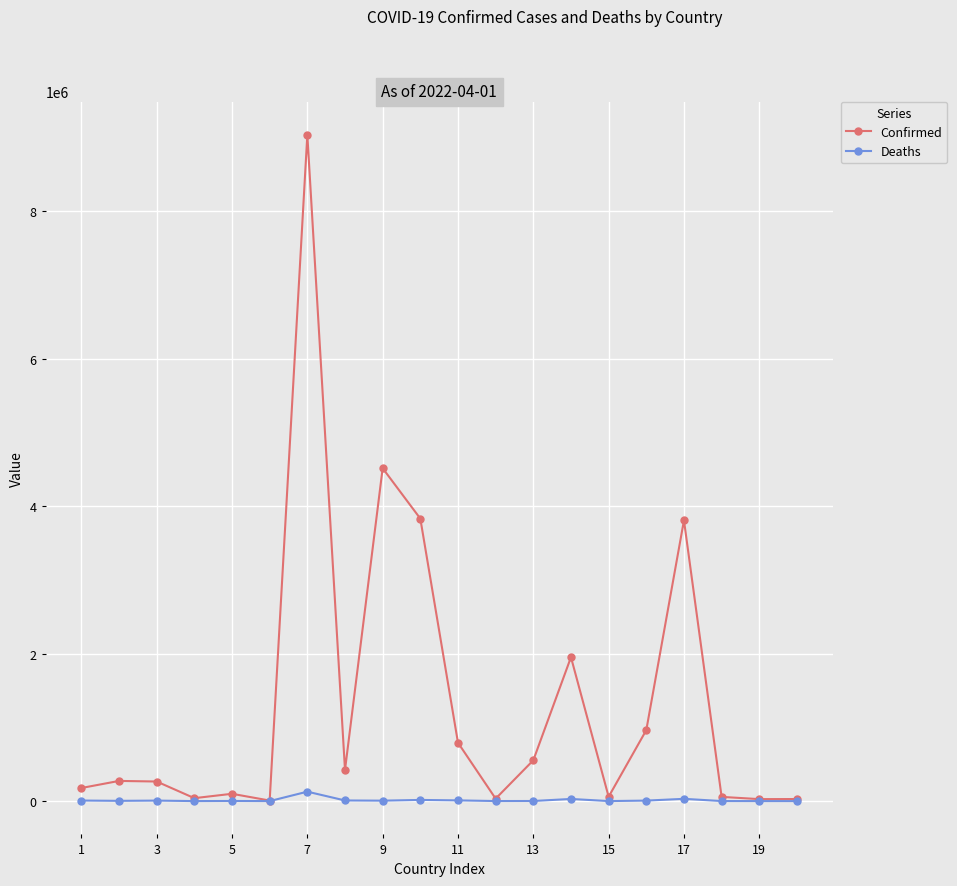

Does the chart display data point markers on the line(s)?

Yes